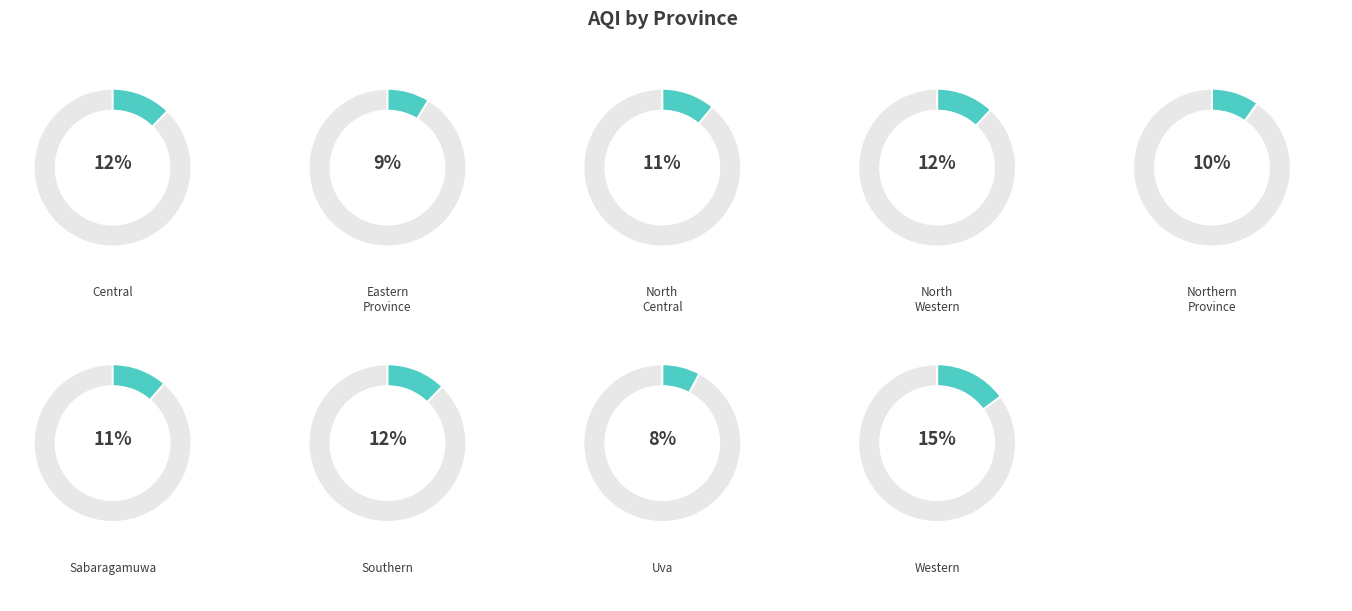

What is the total percentage of North Central and Sabaragamuwa?

22.4%